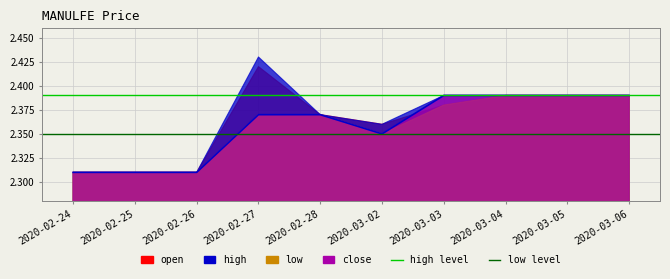

True or false: low level has a value of 3.2 at 2020-02-24.

False